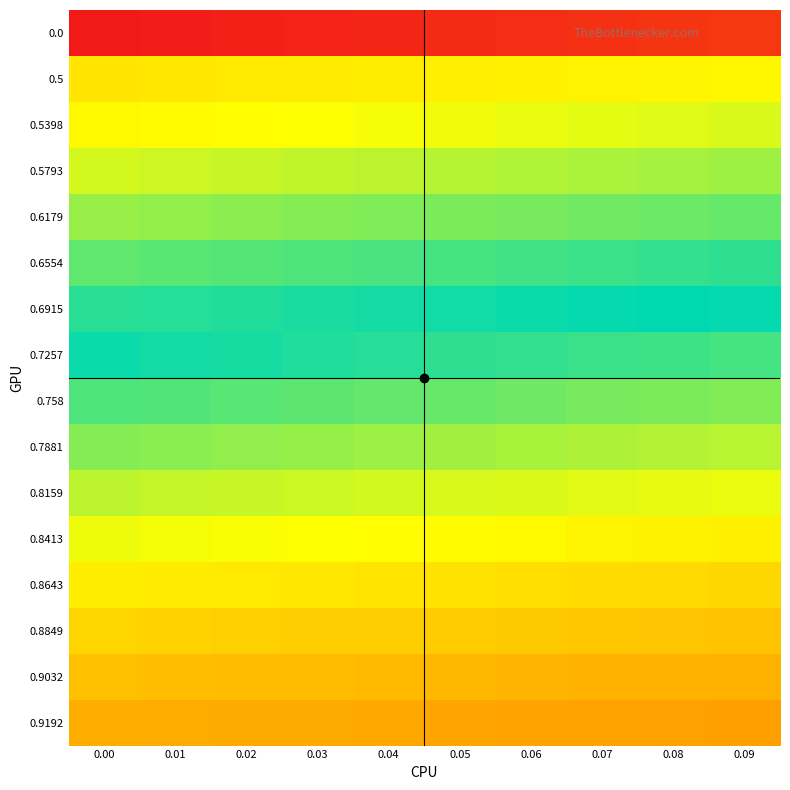

Reading left to right, extract all data points from this chart.

row_0: 0.00=0.0	0.01=0.0	0.02=0.0	0.03=0.0	0.04=0.0	0.05=0.1	0.06=0.1	0.07=0.1	0.08=0.1	0.09=0.1
row_1: 0.00=0.5	0.01=0.5	0.02=0.5	0.03=0.5	0.04=0.5	0.05=0.5	0.06=0.5	0.07=0.5	0.08=0.5	0.09=0.5
row_2: 0.00=0.5	0.01=0.5	0.02=0.5	0.03=0.6	0.04=0.6	0.05=0.6	0.06=0.6	0.07=0.6	0.08=0.6	0.09=0.6
row_3: 0.00=0.6	0.01=0.6	0.02=0.6	0.03=0.6	0.04=0.6	0.05=0.6	0.06=0.6	0.07=0.6	0.08=0.6	0.09=0.6
row_4: 0.00=0.6	0.01=0.6	0.02=0.6	0.03=0.6	0.04=0.6	0.05=0.6	0.06=0.6	0.07=0.6	0.08=0.6	0.09=0.7
row_5: 0.00=0.7	0.01=0.7	0.02=0.7	0.03=0.7	0.04=0.7	0.05=0.7	0.06=0.7	0.07=0.7	0.08=0.7	0.09=0.7
row_6: 0.00=0.7	0.01=0.7	0.02=0.7	0.03=0.7	0.04=0.7	0.05=0.7	0.06=0.7	0.07=0.7	0.08=0.7	0.09=0.7
row_7: 0.00=0.7	0.01=0.7	0.02=0.7	0.03=0.7	0.04=0.7	0.05=0.7	0.06=0.7	0.07=0.7	0.08=0.8	0.09=0.8
row_8: 0.00=0.8	0.01=0.8	0.02=0.8	0.03=0.8	0.04=0.8	0.05=0.8	0.06=0.8	0.07=0.8	0.08=0.8	0.09=0.8
row_9: 0.00=0.8	0.01=0.8	0.02=0.8	0.03=0.8	0.04=0.8	0.05=0.8	0.06=0.8	0.07=0.8	0.08=0.8	0.09=0.8
row_10: 0.00=0.8	0.01=0.8	0.02=0.8	0.03=0.8	0.04=0.8	0.05=0.8	0.06=0.8	0.07=0.8	0.08=0.8	0.09=0.8
row_11: 0.00=0.8	0.01=0.8	0.02=0.8	0.03=0.8	0.04=0.9	0.05=0.9	0.06=0.9	0.07=0.9	0.08=0.9	0.09=0.9
row_12: 0.00=0.9	0.01=0.9	0.02=0.9	0.03=0.9	0.04=0.9	0.05=0.9	0.06=0.9	0.07=0.9	0.08=0.9	0.09=0.9
row_13: 0.00=0.9	0.01=0.9	0.02=0.9	0.03=0.9	0.04=0.9	0.05=0.9	0.06=0.9	0.07=0.9	0.08=0.9	0.09=0.9
row_14: 0.00=0.9	0.01=0.9	0.02=0.9	0.03=0.9	0.04=0.9	0.05=0.9	0.06=0.9	0.07=0.9	0.08=0.9	0.09=0.9
row_15: 0.00=0.9	0.01=0.9	0.02=0.9	0.03=0.9	0.04=0.9	0.05=0.9	0.06=0.9	0.07=0.9	0.08=0.9	0.09=0.9